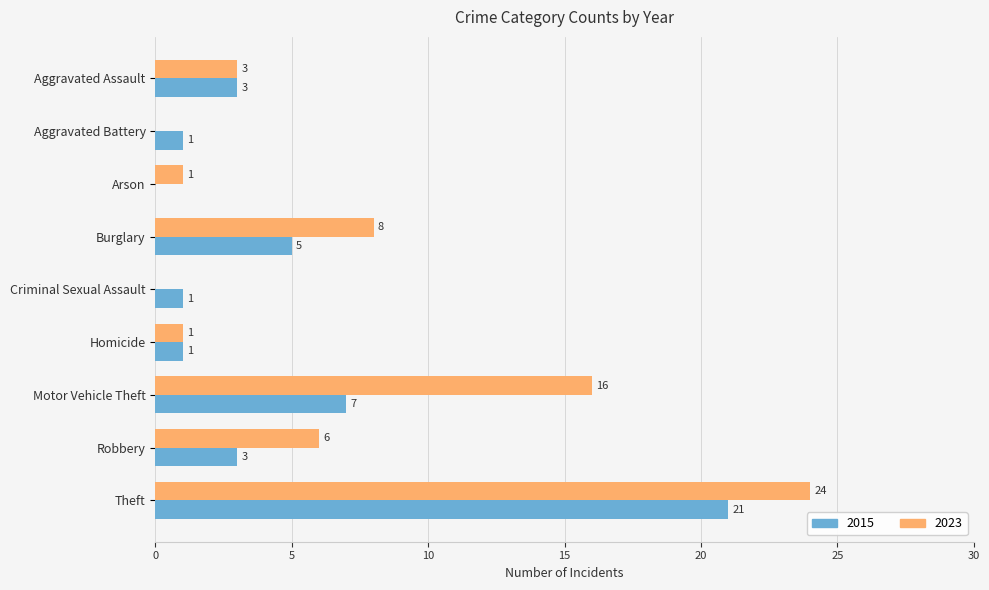

Which series changed the most between Homicide and Theft?

2023